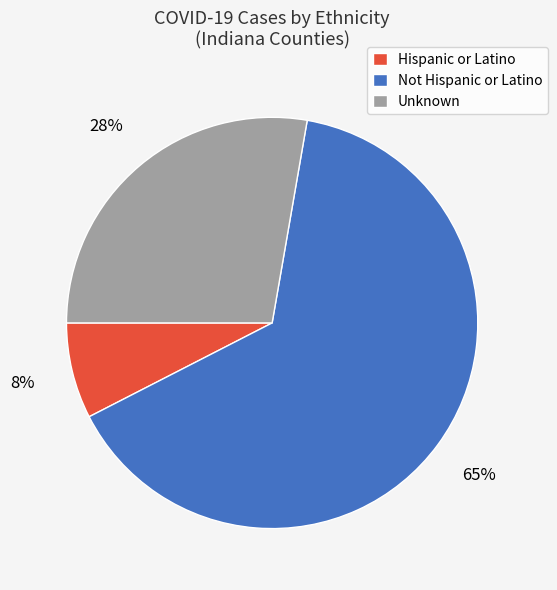

Between Hispanic or Latino and Unknown, which is larger?

Unknown